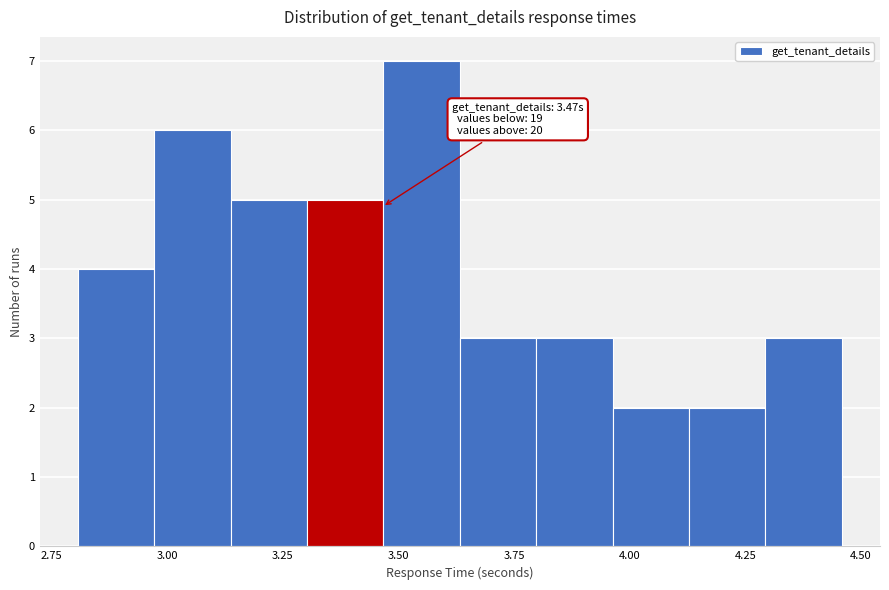

Around what value on the x-axis is the tallest bar? Give the approximate position of its centre, as read against the axis.

3.55